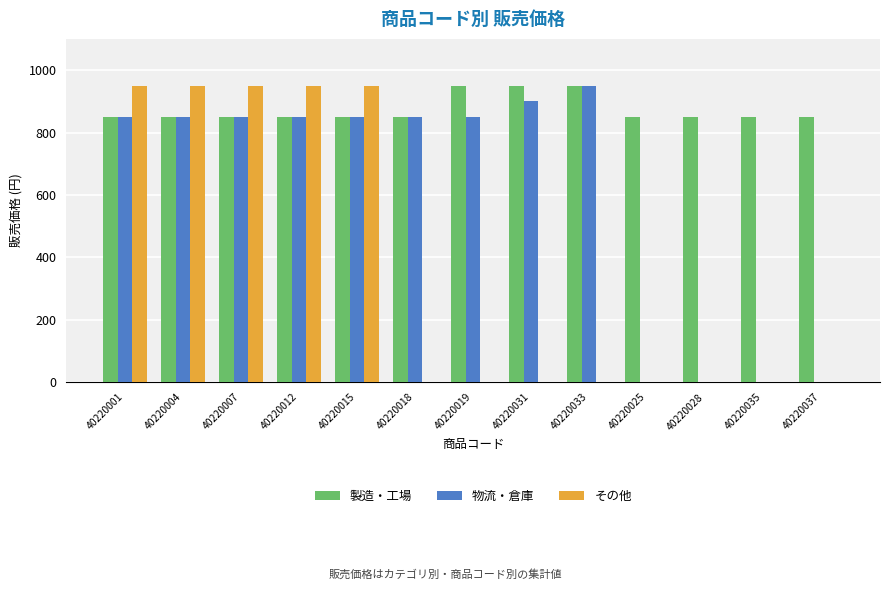

Which series changed the most between 40220001 and 40220031?

その他